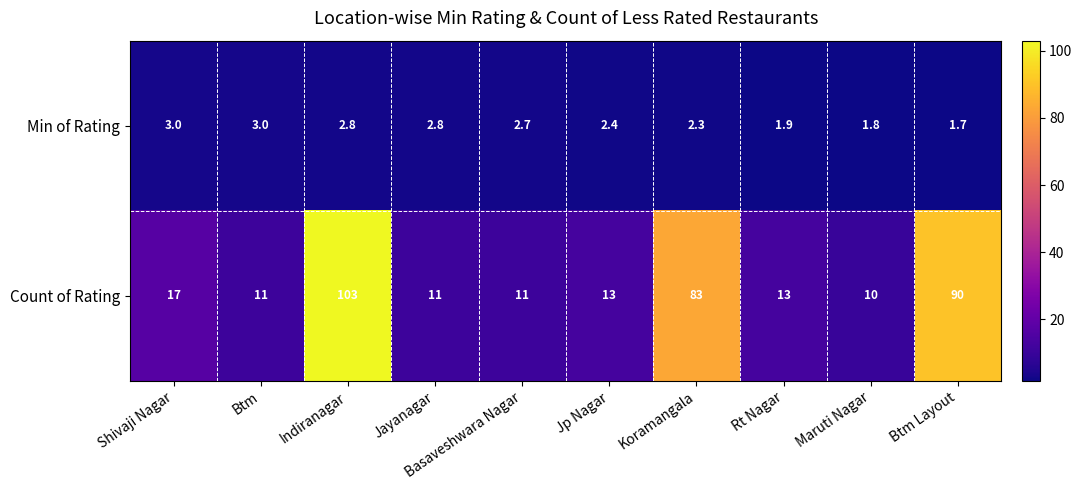

Rank the series by their maximum value, from highest to lowest.

Count of Rating, Min of Rating